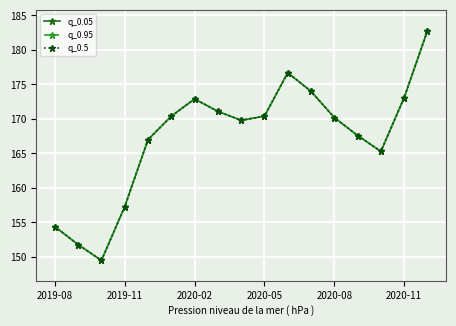

Which category has the highest value across all series?

16